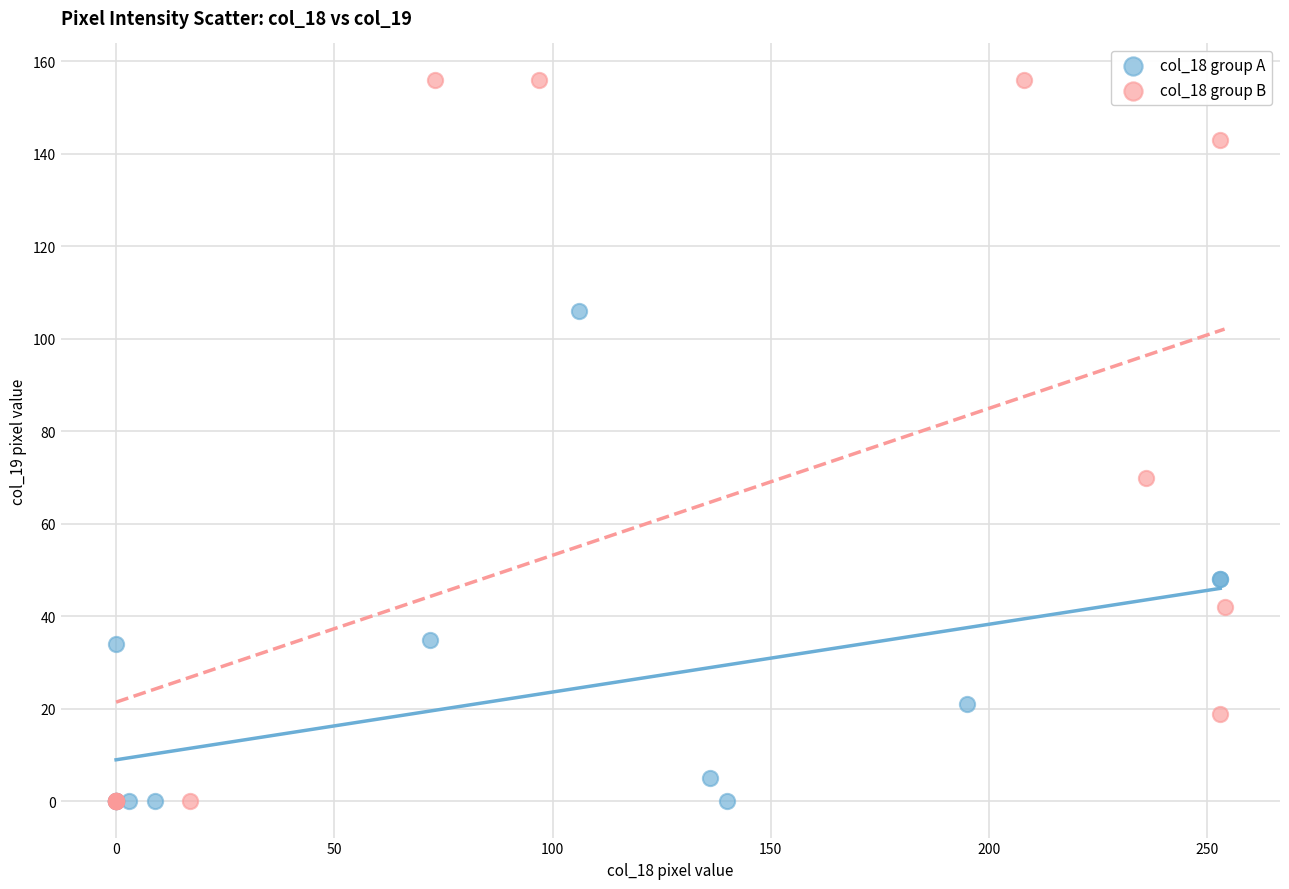

Which series has the widest spread of Y values?

col_18 group B